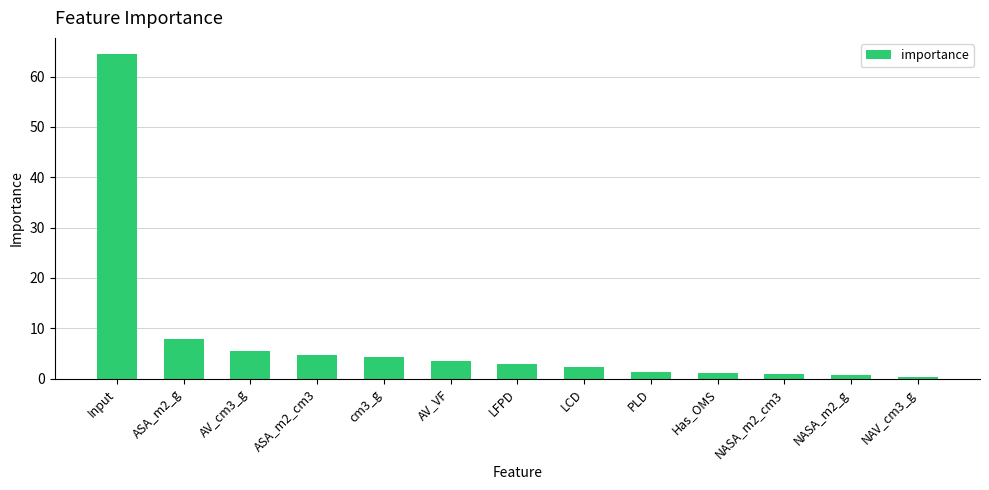

What is the difference between the values at ASA_m2_cm3 and NASA_m2_cm3?

4.0